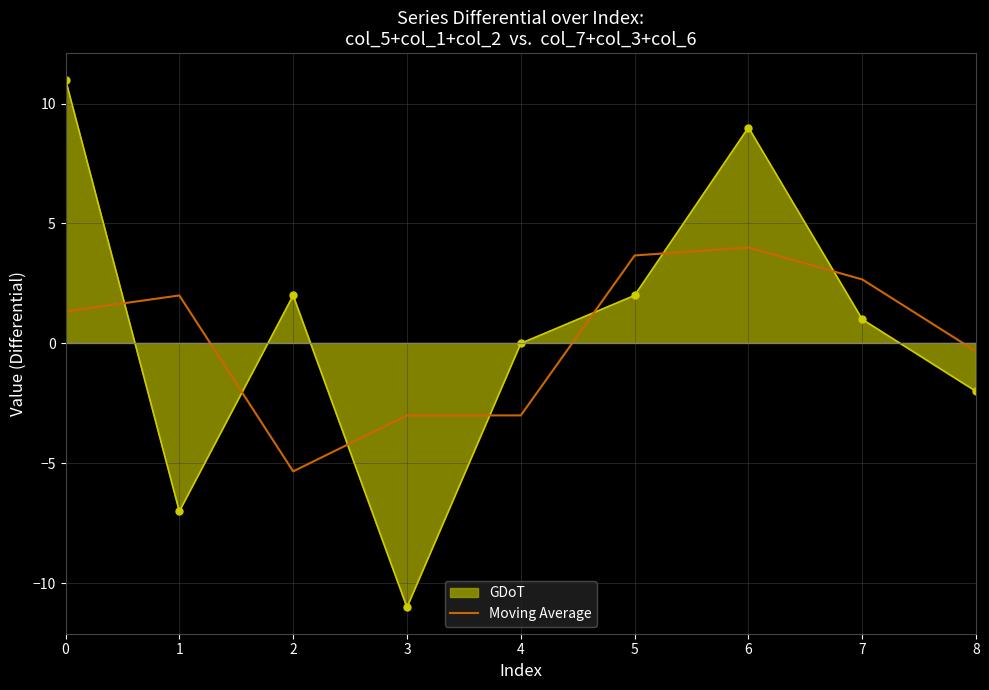

How many points are lower than both their immediate neighbors (excluding endpoints)?

1